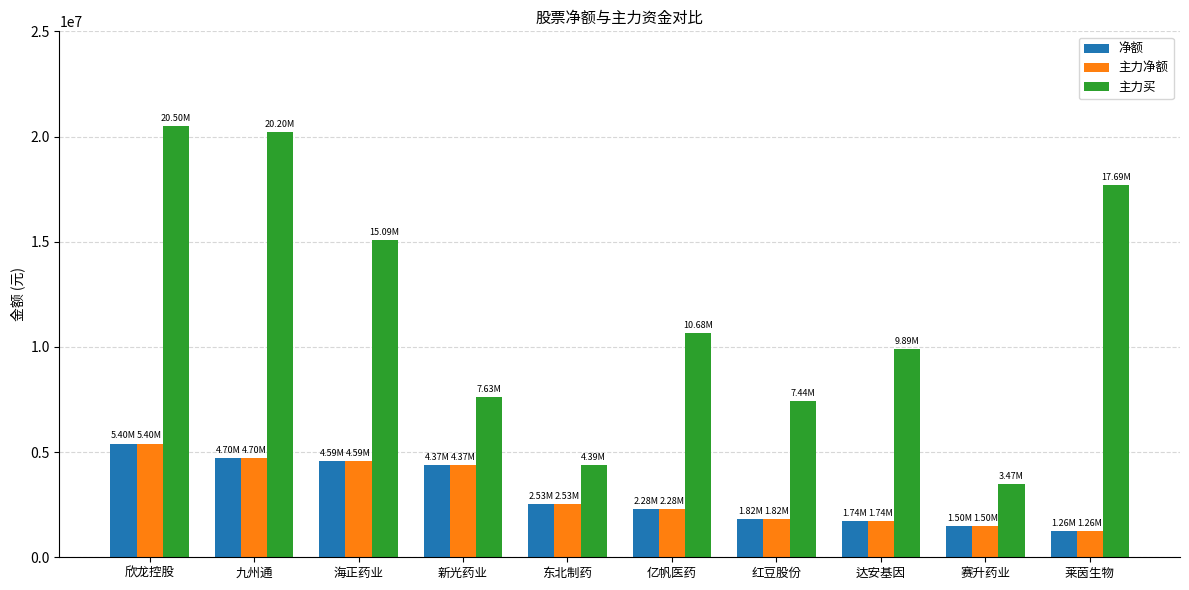

Which category has the highest value across all series?

欣龙控股